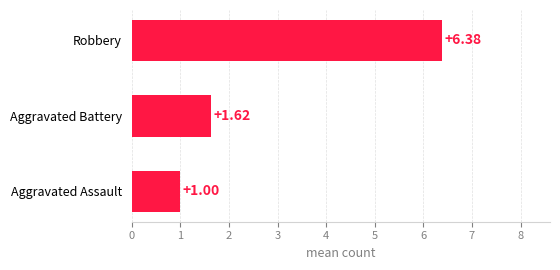

Which category has the highest value across all series?

Robbery